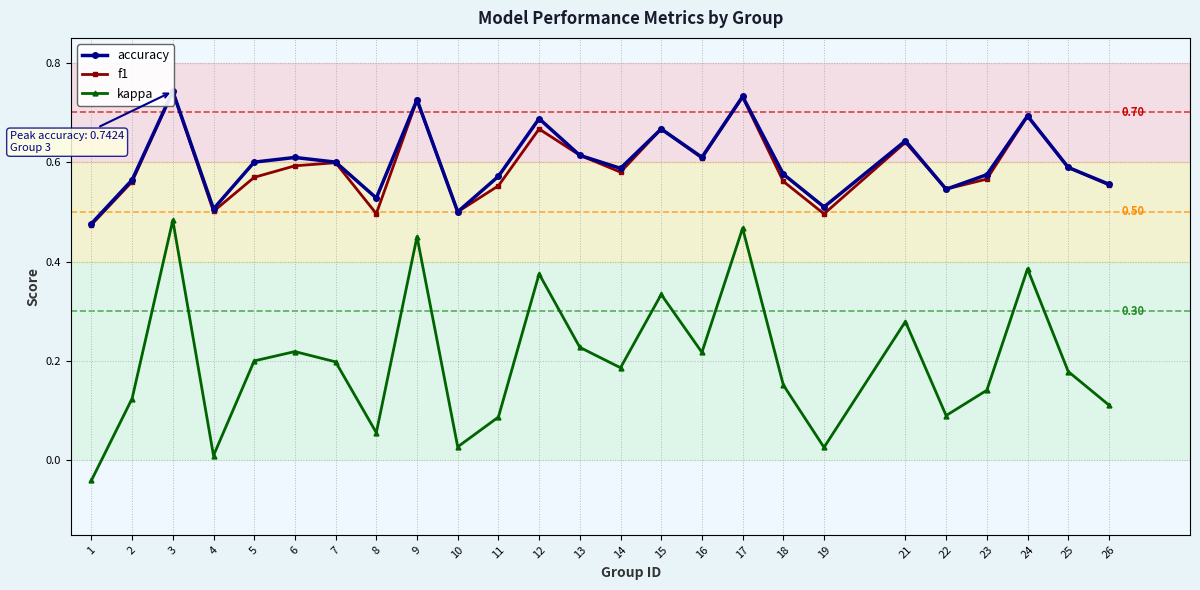

What is the value of the accuracy point at the 7th from the left?

0.6